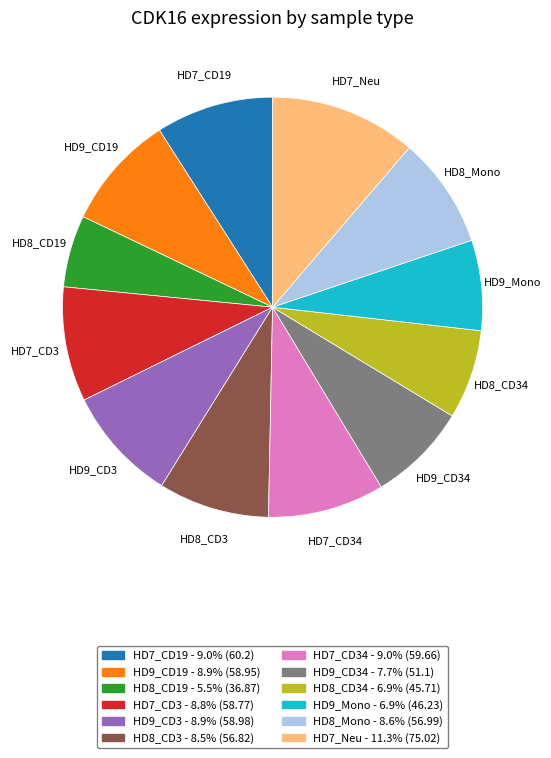

Does any single category account for the majority?

No